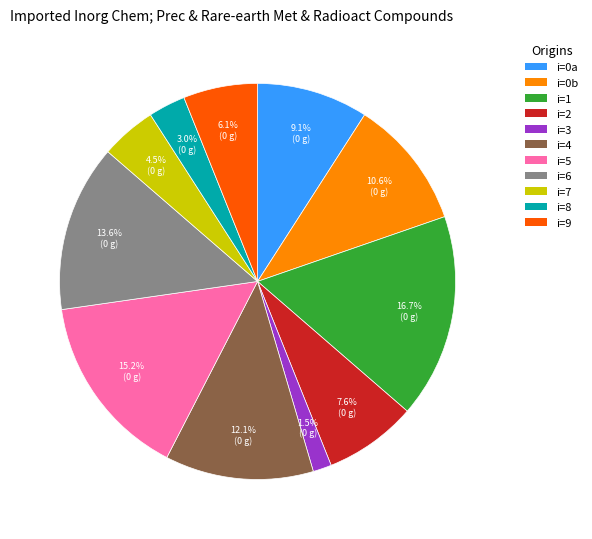

Which slice is the largest?

i=1